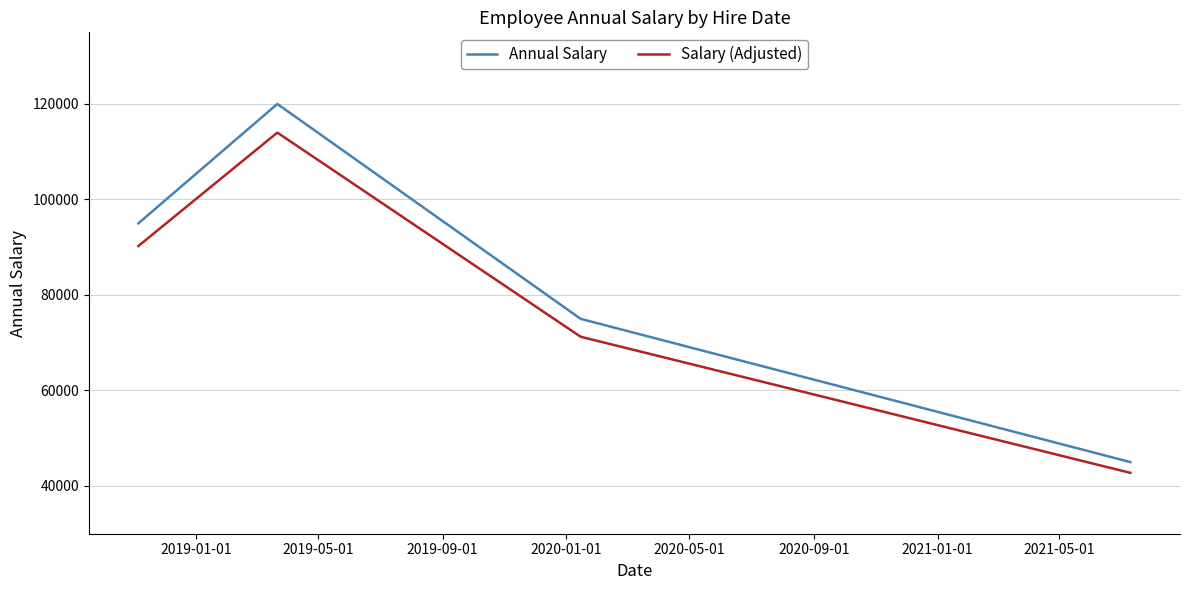

What is the greatest value displayed?

120000